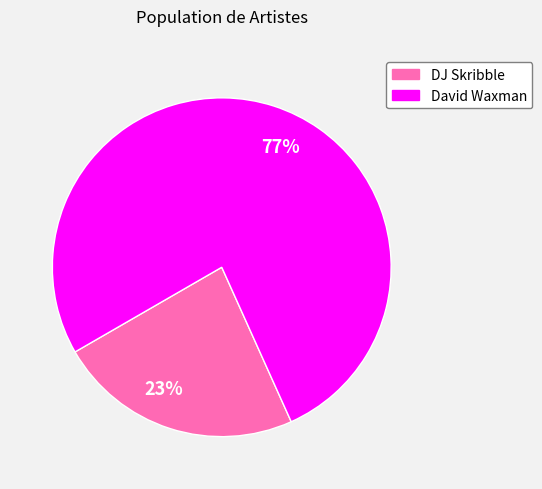

What is the smallest slice in the pie chart?

23%